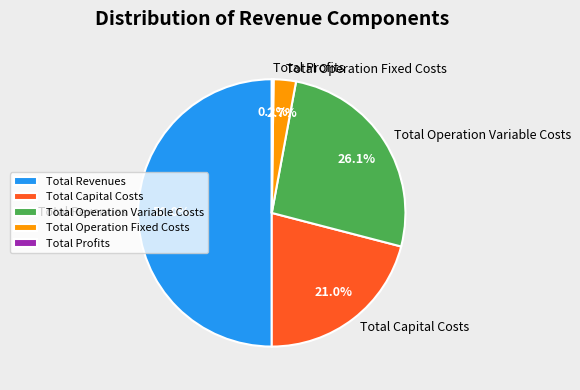

True or false: Total Capital Costs accounts for 16% of the total.

False